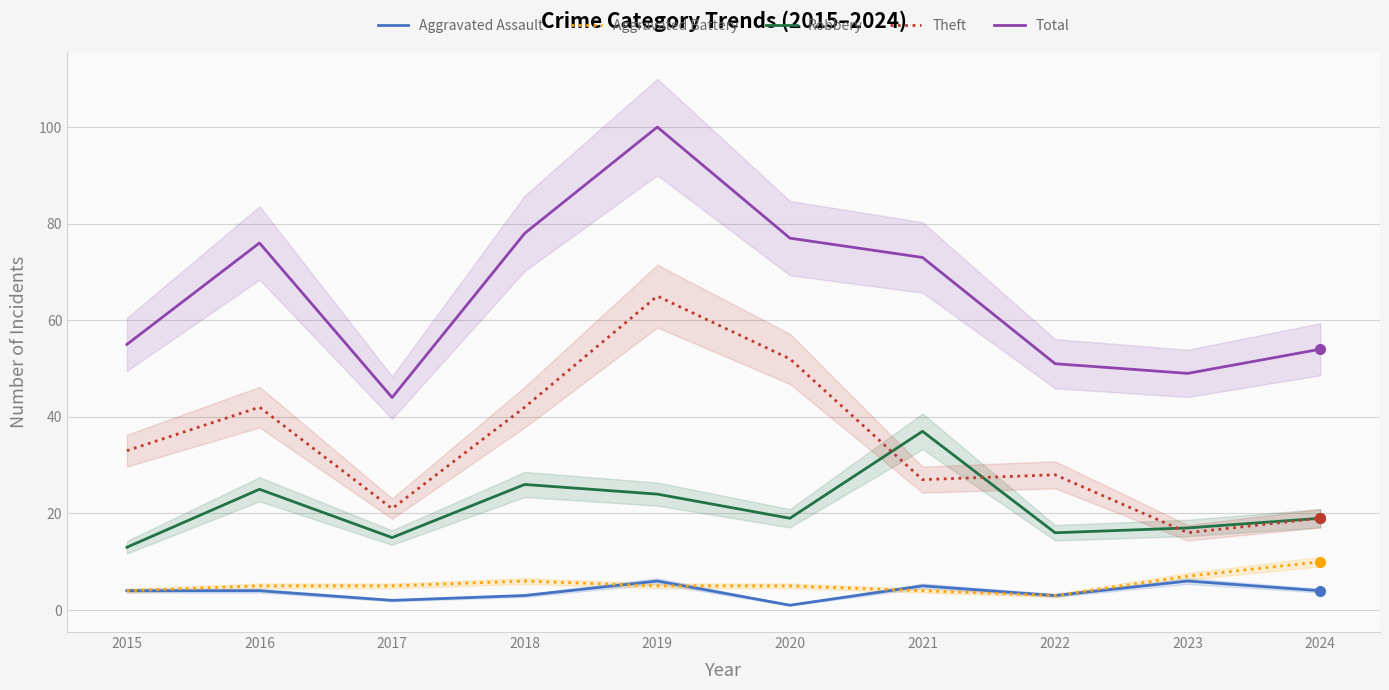

Which series changed the most between 2019 and 2023?

Total